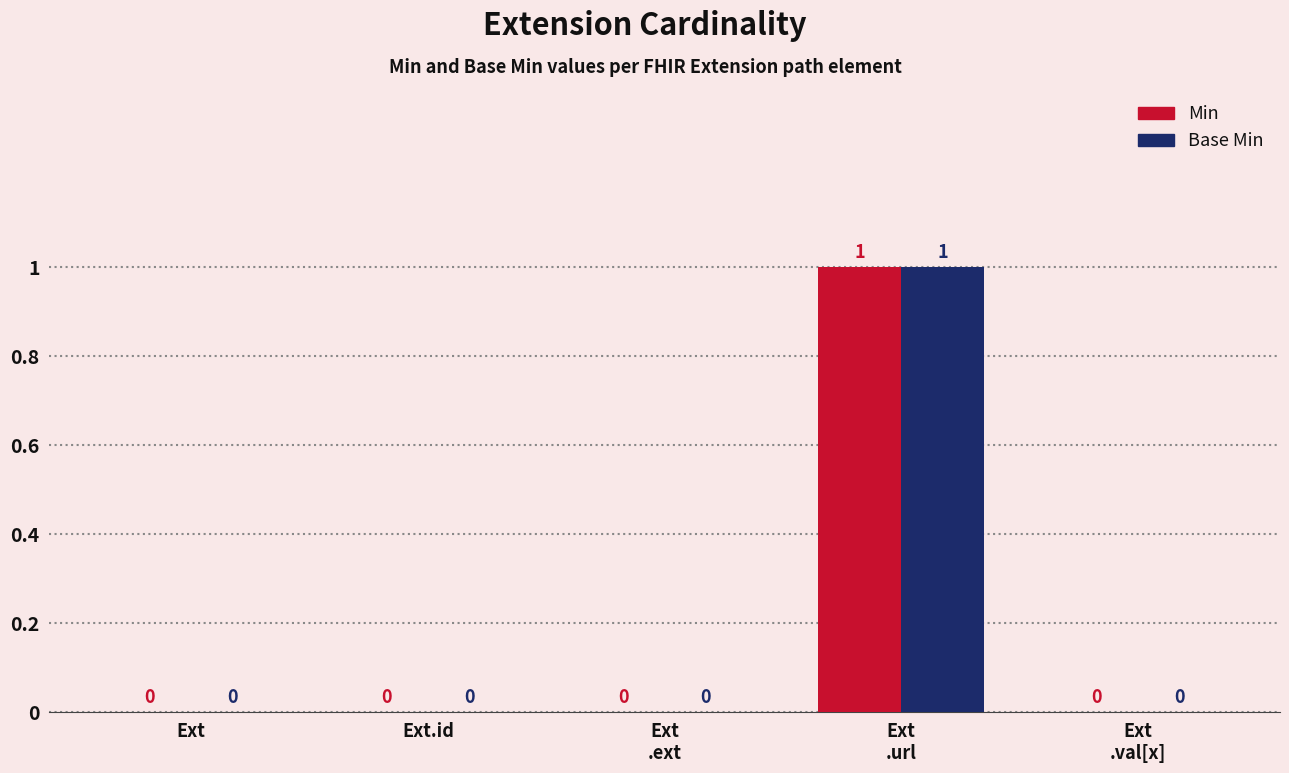

The Base Min series shows -1 at Ext.id. True or false?

False